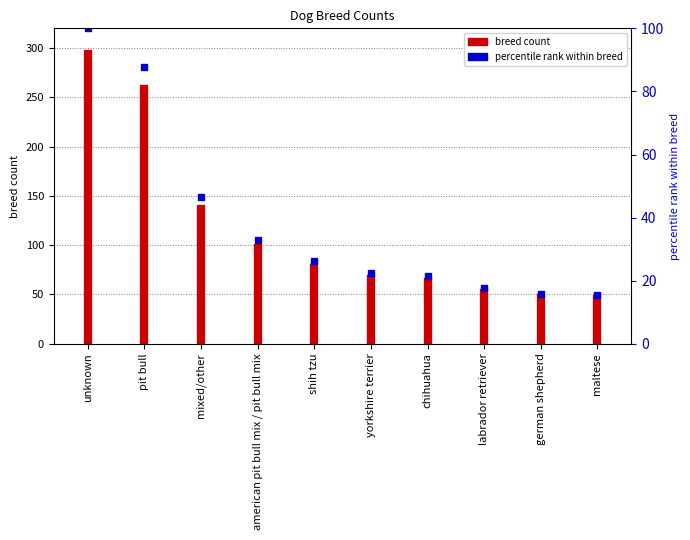

What is the maximum value shown in the chart?

294